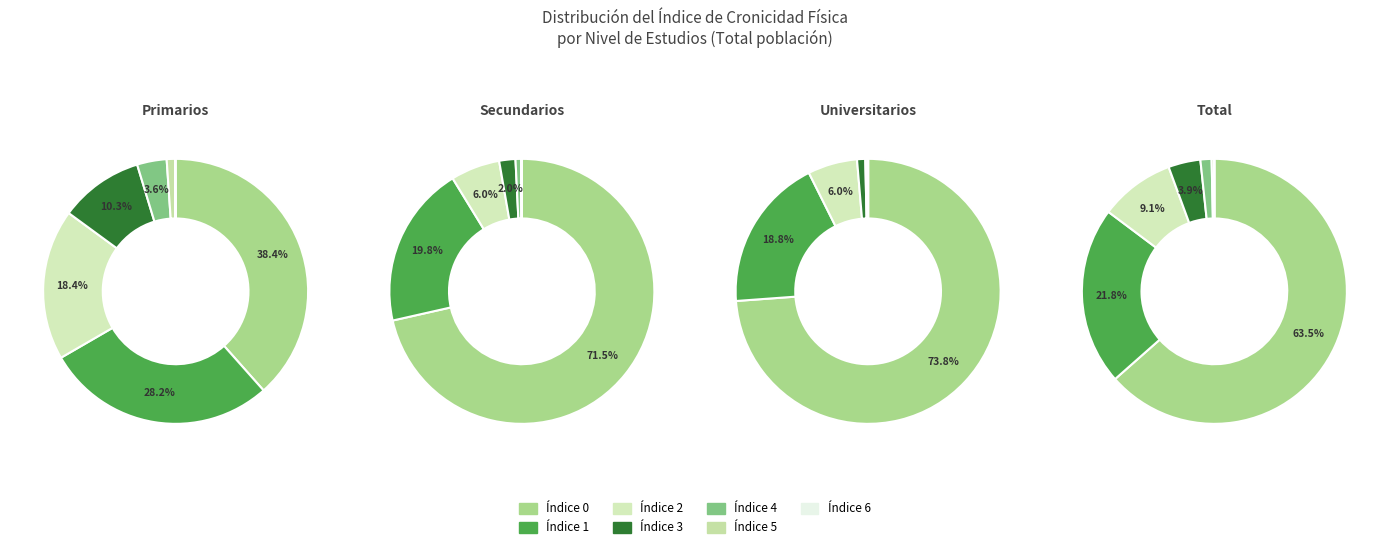

What is the spread (max minus min) of values at 6?

0.1